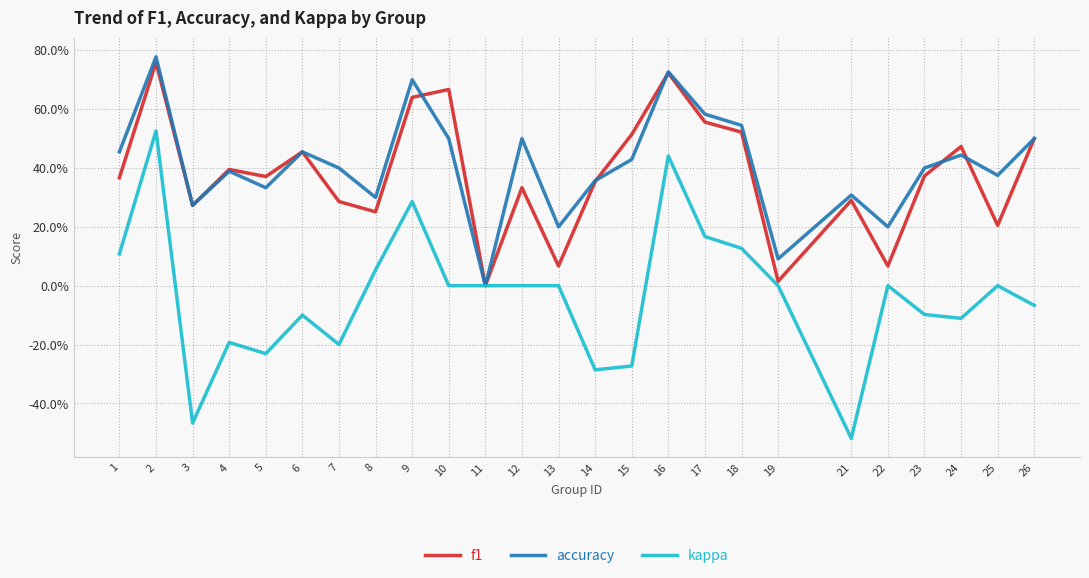

What is the total value across all series at 16?

1.9